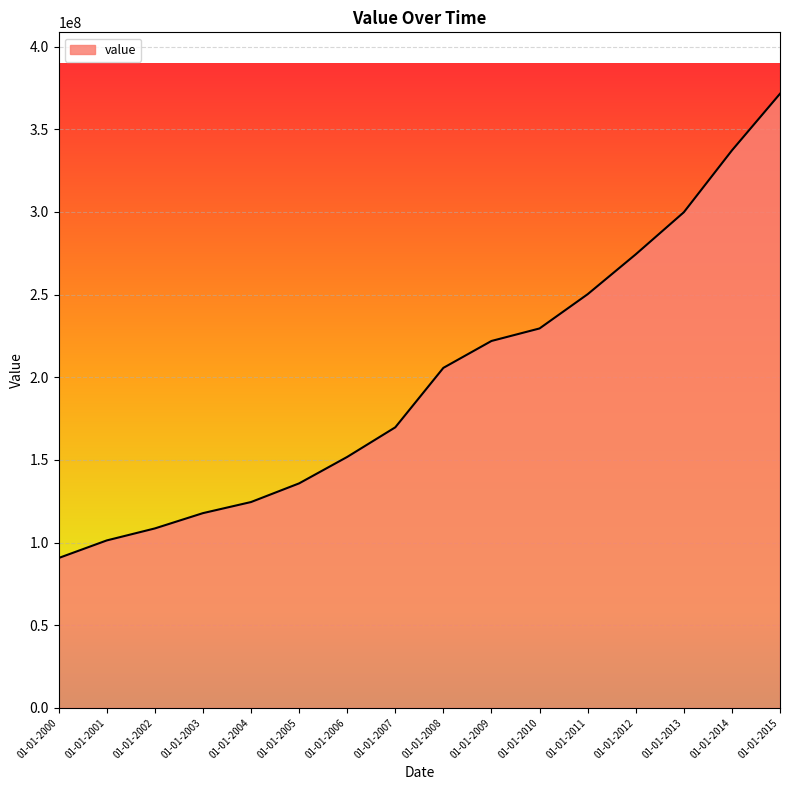

Reading left to right, extract all data points from this chart.

90640438.3	101274069.4	108532023.5	117784604.5	124500931.6	135788790.9	151785183.5	169696010.7	205667887.3	221929781.6	229504032.1	250211413.2	274336230.1	299789467.3	337189946.6	371480503.8